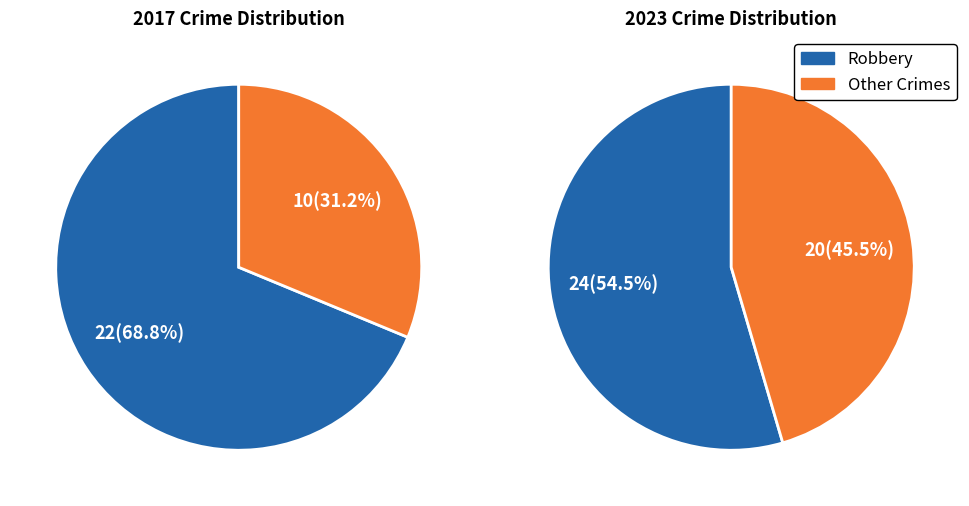

Count the number of slices in the pie.

4